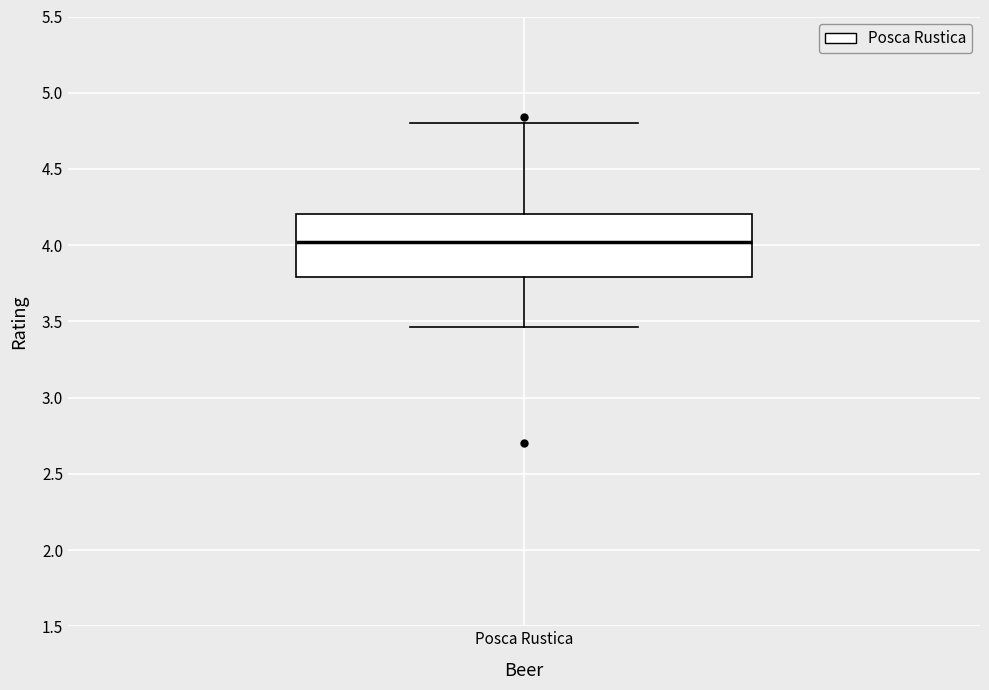

Where is the lower edge of the box for Posca Rustica on the y-axis? The values are not printed on the chart, so give them approximately, as read against the axis.

3.80